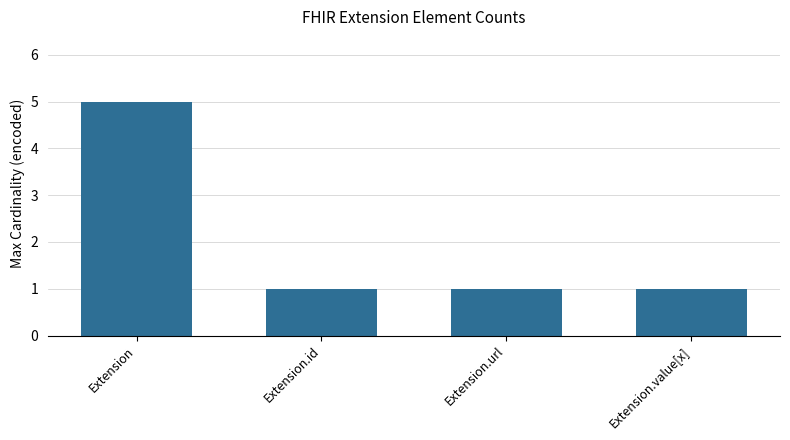

What is the difference between the maximum and minimum values?

4